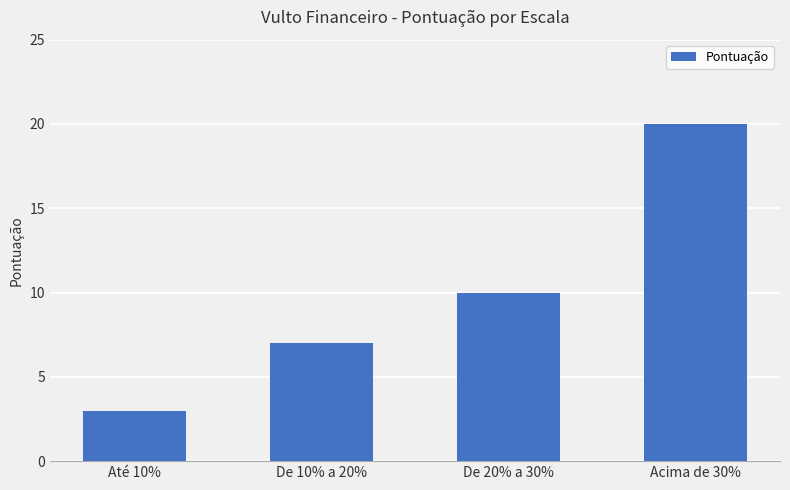

How many distinct data groups are displayed?

1